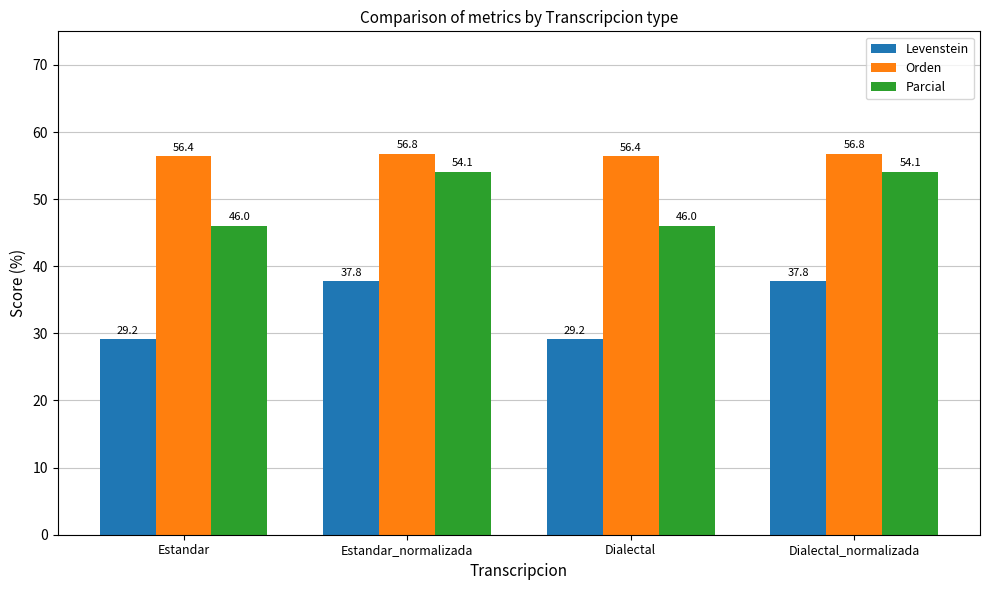

What is the difference between the second highest and minimum values in the Orden series?

0.4